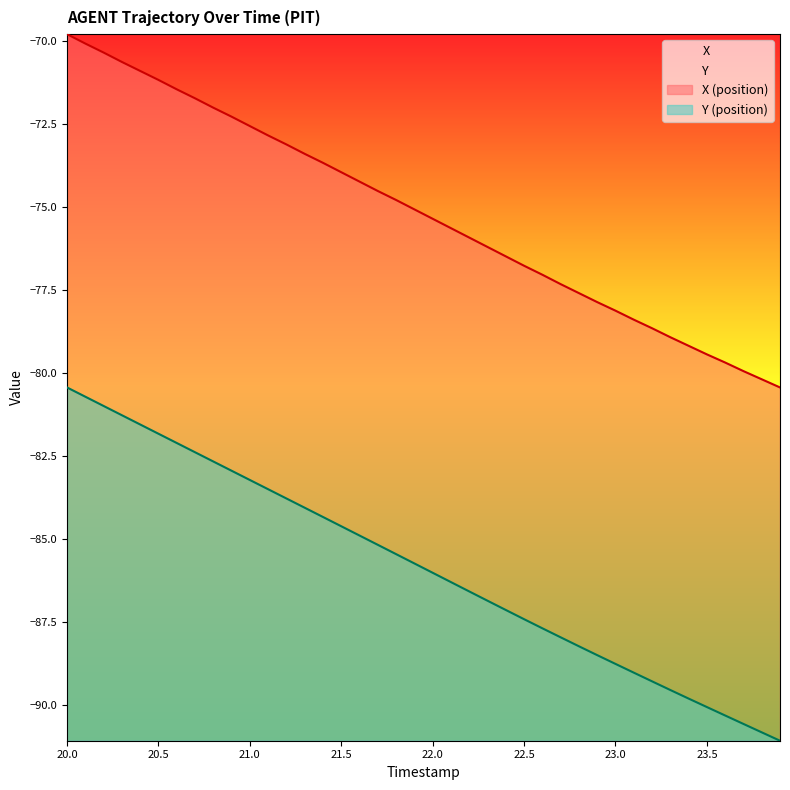

Which series has the largest total across all categories?

X